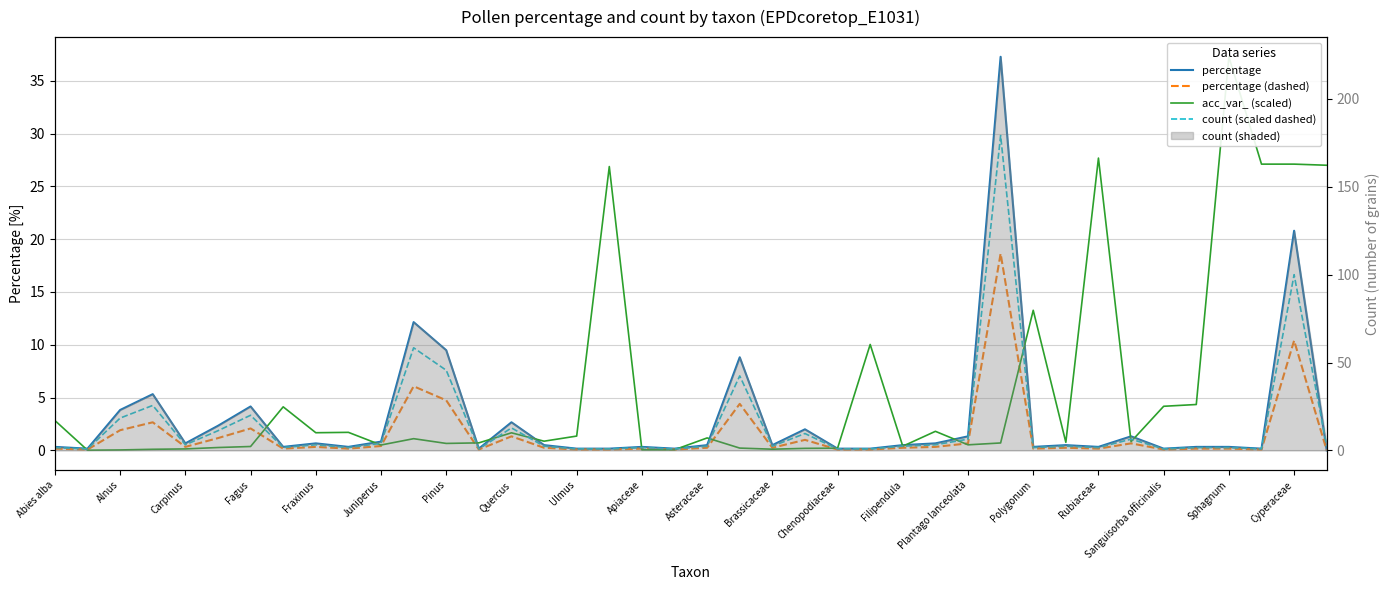

Which series ends up on top after the final intersection of count (scaled dashed) and percentage?

count (scaled dashed)